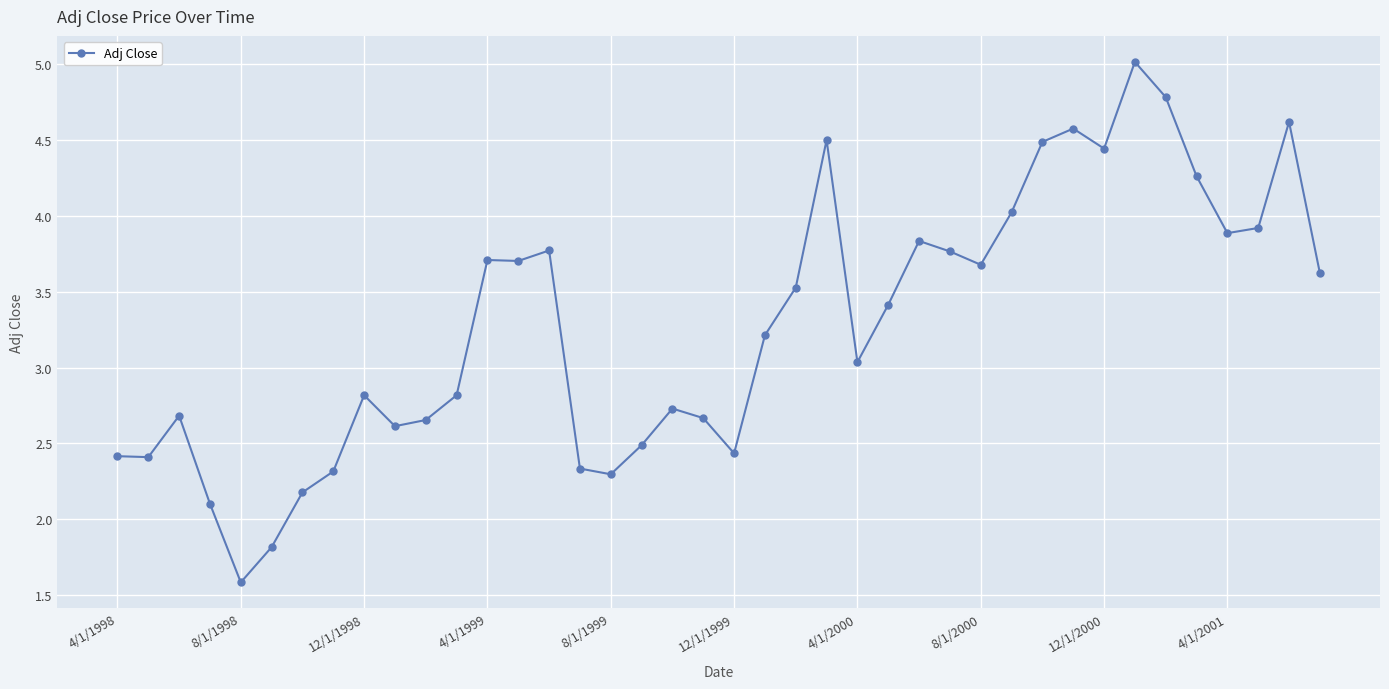

What is the value of the 25th point from the left?

3.0